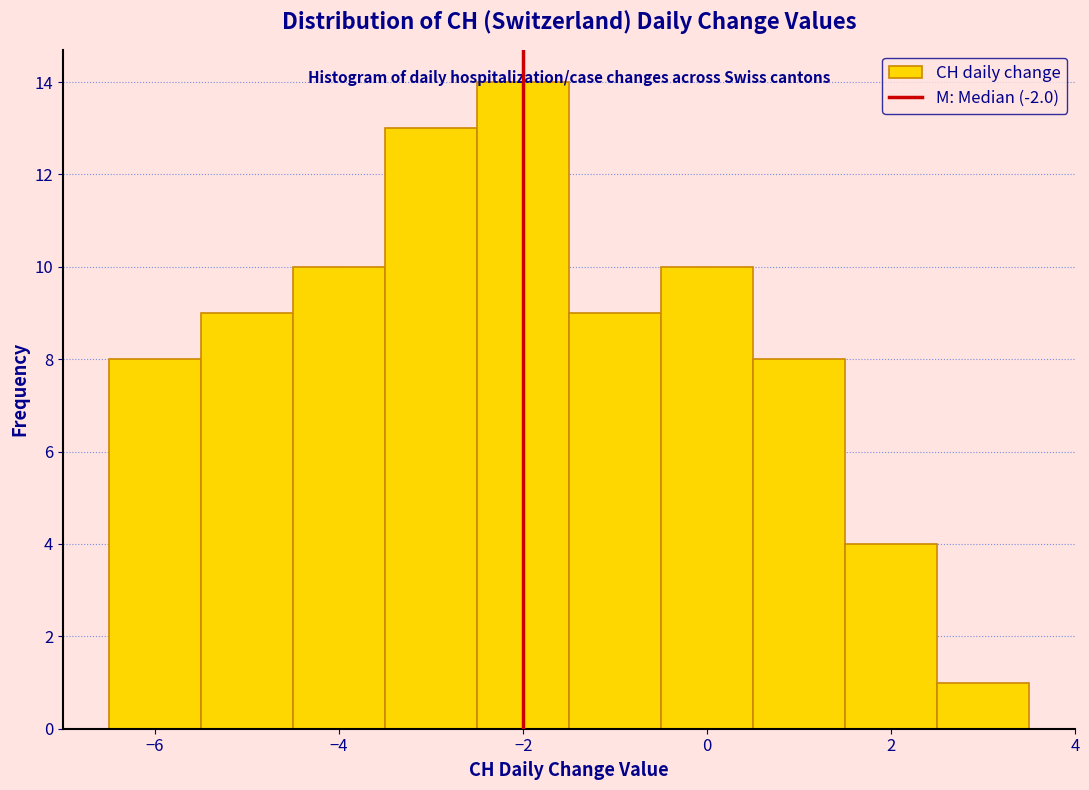

Reading left to right, list every bar in this chart as the range it spans on the x-axis followed by its height. Neither the bar edges nor the heights are printed on the chart, so give them approximately, as read against the axes.

-6.5 to -5.5: 8
-5.5 to -4.5: 9
-4.5 to -3.5: 10
-3.5 to -2.5: 13
-2.5 to -1.5: 14
-1.5 to -0.5: 9
-0.5 to 0.5: 10
0.5 to 1.5: 8
1.5 to 2.5: 4
2.5 to 3.5: 1